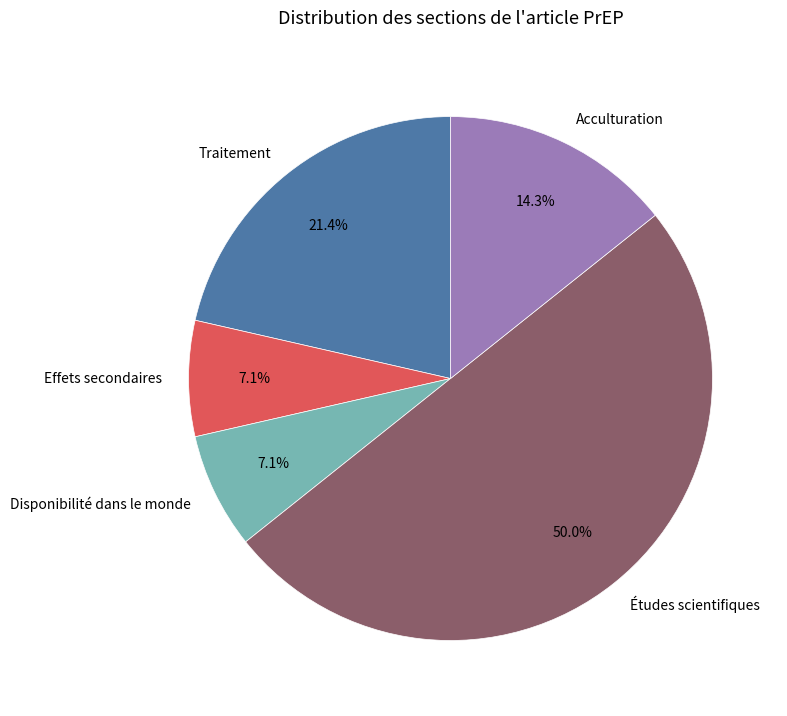

Approximately how many times larger is the value at Disponibilité dans le monde compared to Traitement?

0.3